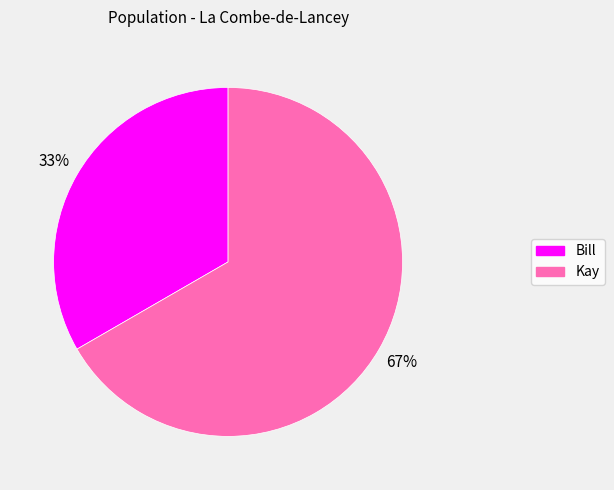

Approximately how many times larger is the value at Kay compared to Bill?

2.0